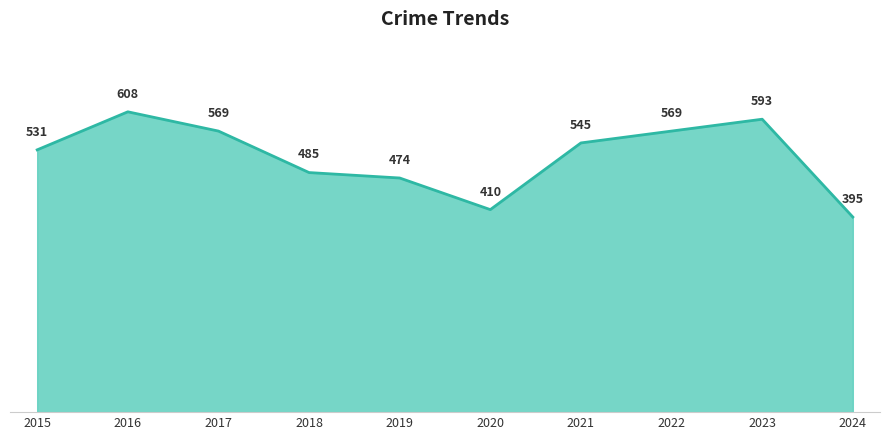

How many interior local valleys (lower than both neighbors) does the data have?

1